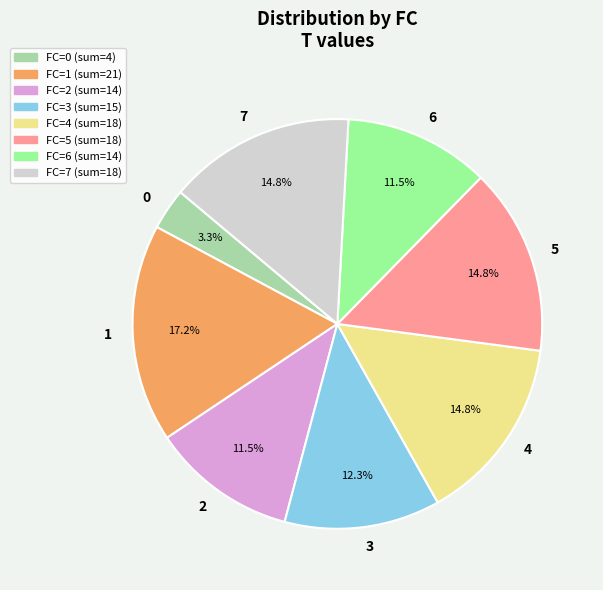

Which slice is the largest?

1